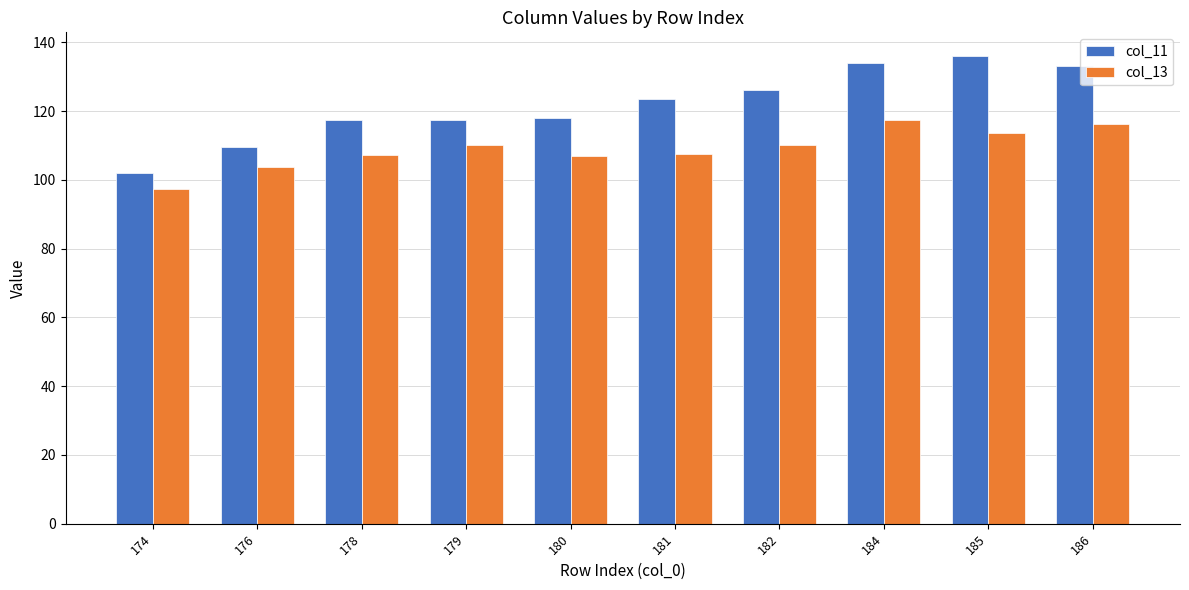

What is the difference between the maximum and minimum values in the col_11 series?

34.0